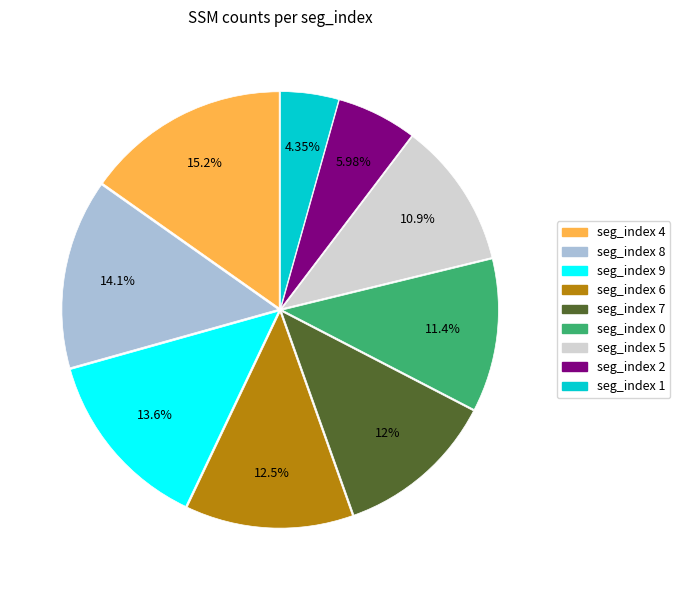

What is the ratio of the value at seg_index 6 to the value at seg_index 4?

0.8